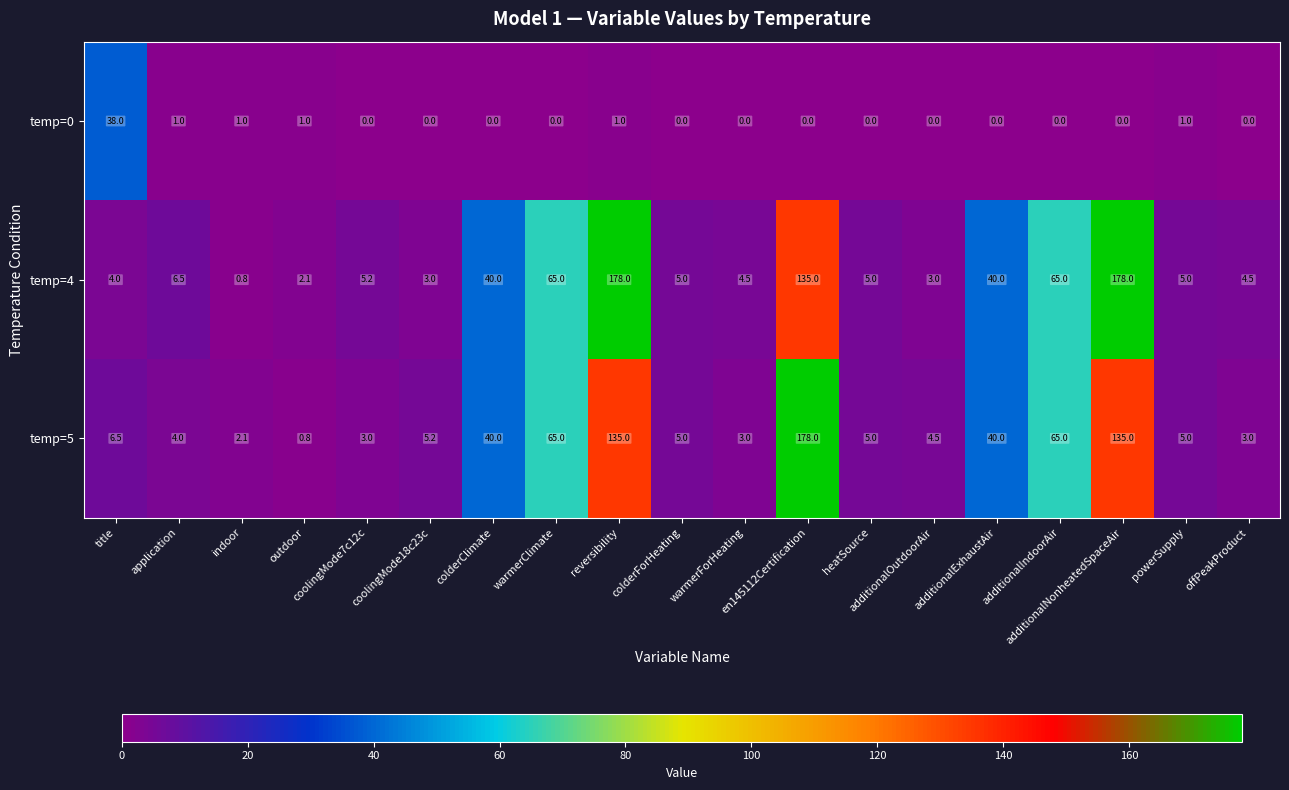

What is the average value of the temp=4 series?

39.5